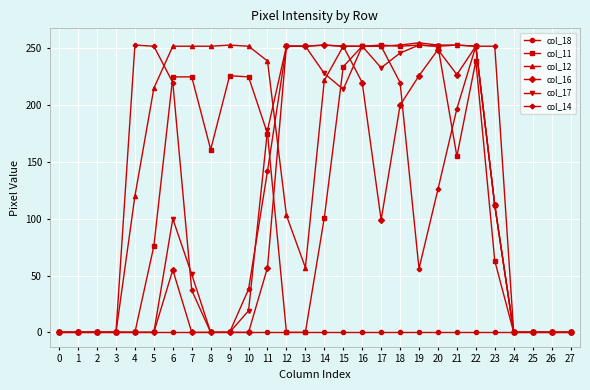

What are all the series names shown in the legend?

col_18, col_11, col_12, col_16, col_17, col_14